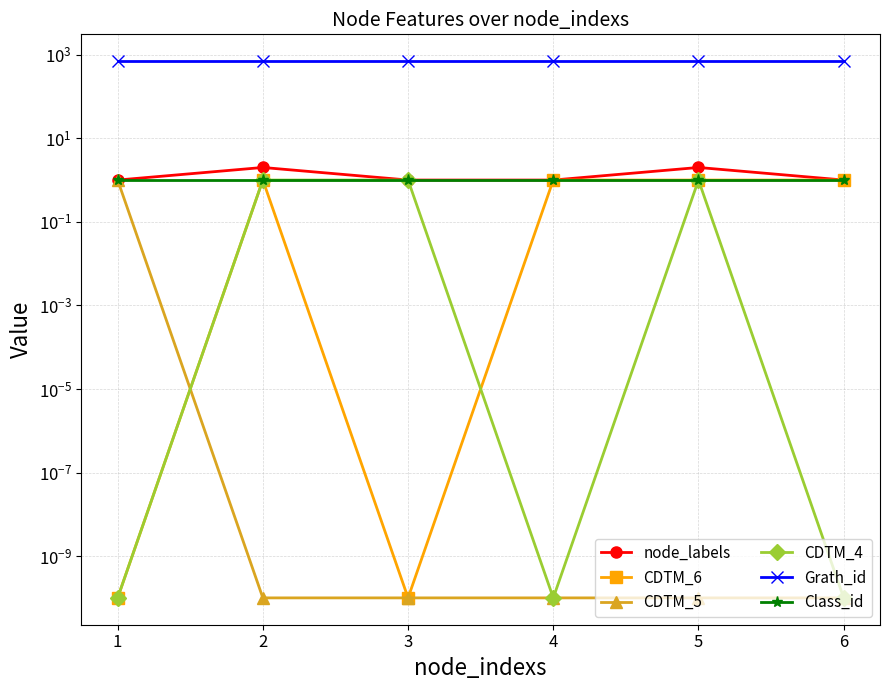

What is the greatest value displayed?

700.0